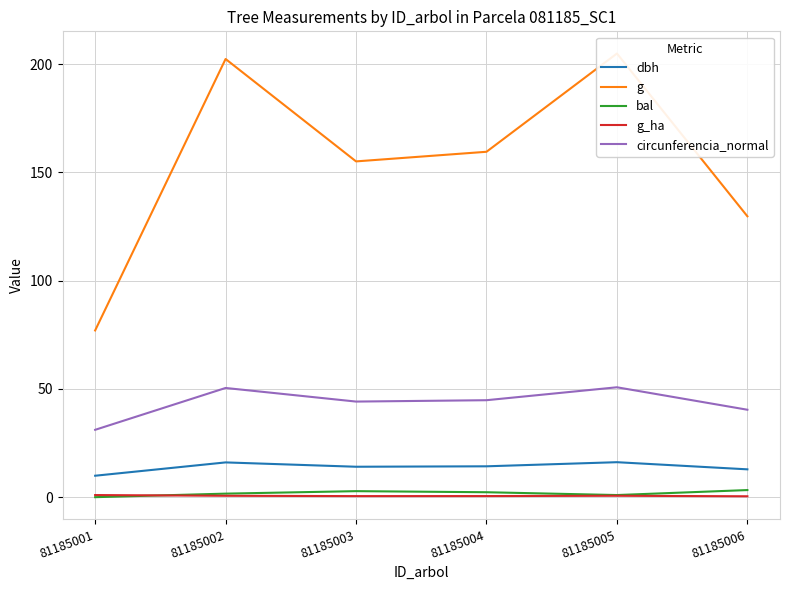

How many series are shown in this chart?

5